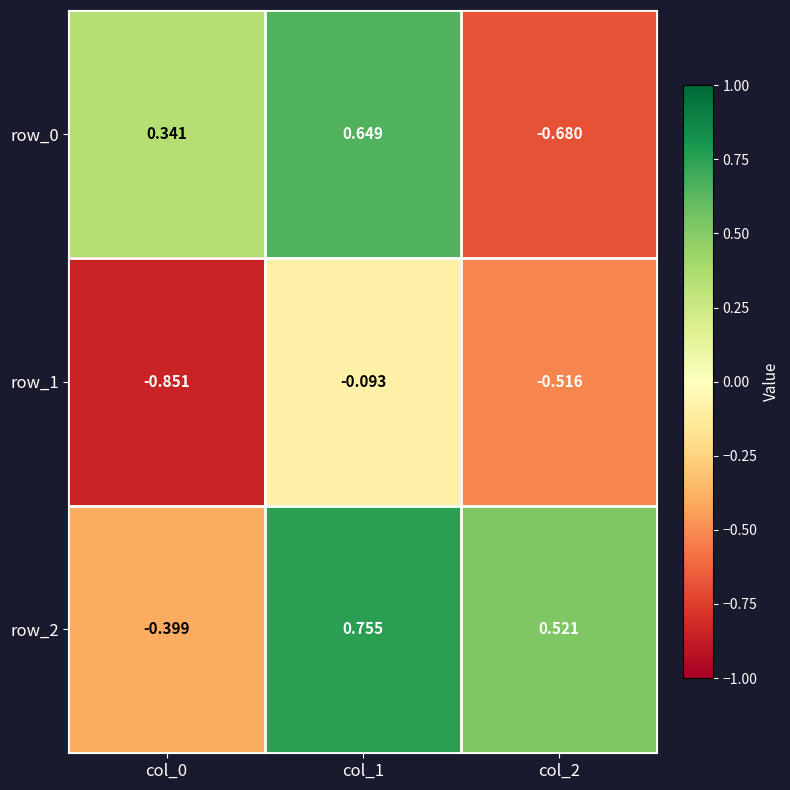

Is the value of row_2 at col_0 greater than the value of row_1 at col_1?

No